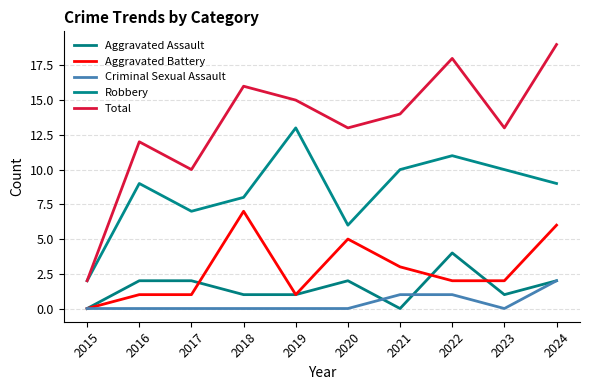

The value of Total at 2024 is 27. True or false?

False